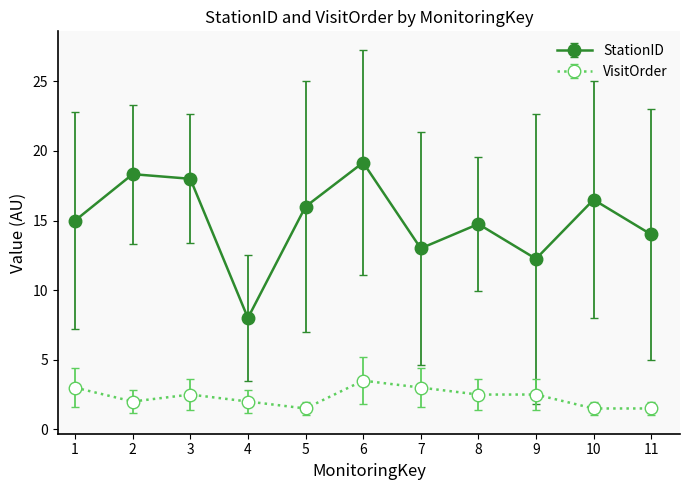

What is the average value of the StationID series?

15.0